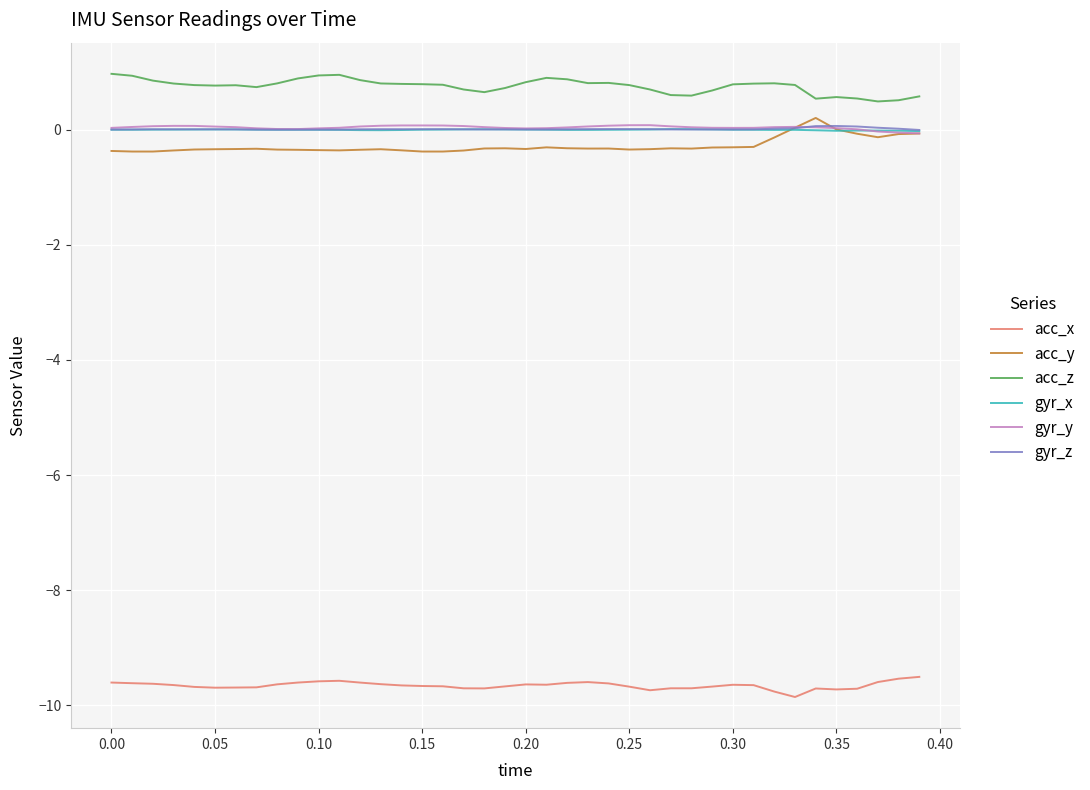

Which series has the largest total across all categories?

acc_z